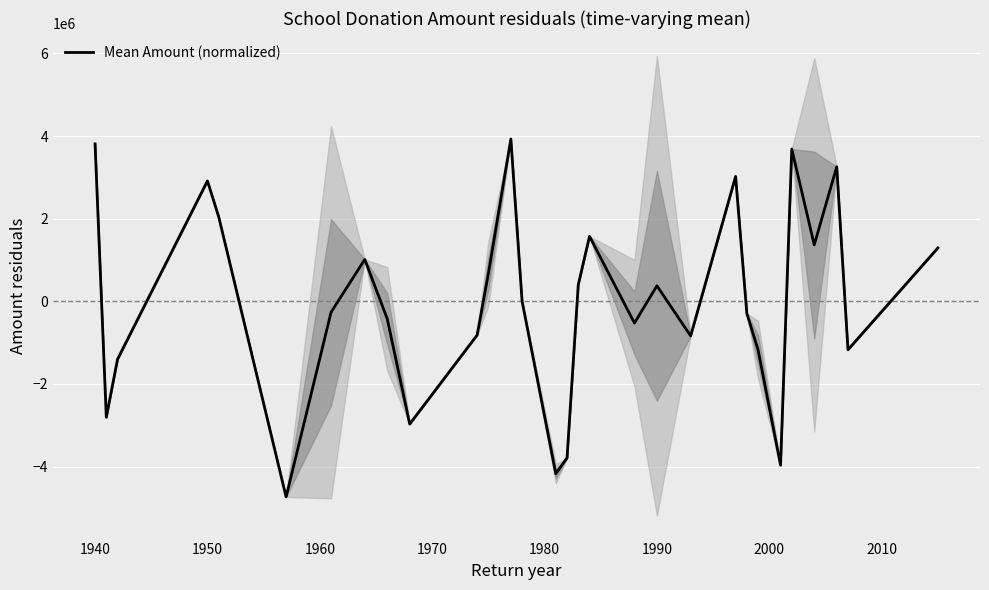

Reading left to right, extract all data points from this chart.

3810767.2	-2806806.5	-1401858.1	2913266.0	2047064.8	-4735142.0	-266247.4	1013651.5	-422200.6	-2970947.7	-816884.7	669062.9	3929214.1	3317.5	-4174893.8	-3791201.7	400853.3	1573661.8	-527104.5	375016.0	-837000.6	3022410.7	-291916.5	-1175385.7	-3967042.8	3686019.3	1365689.6	3256092.1	-1172468.2	1291014.0